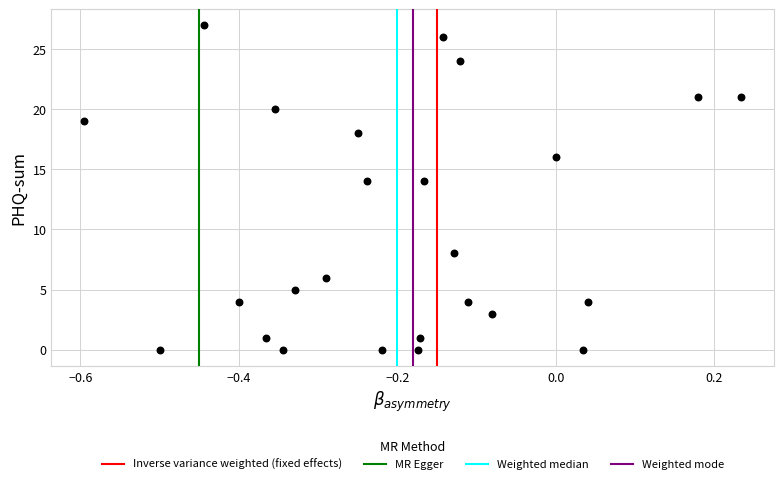

What is the range of Y values (max minus min)?

27